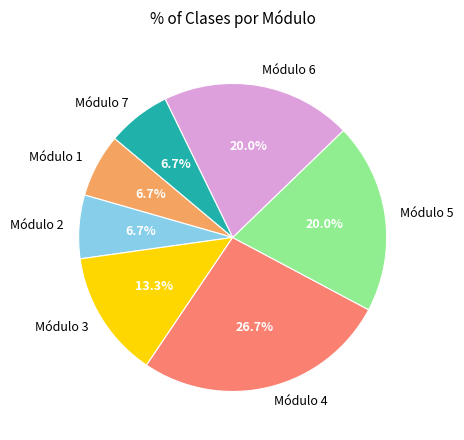

Count the number of slices in the pie.

7